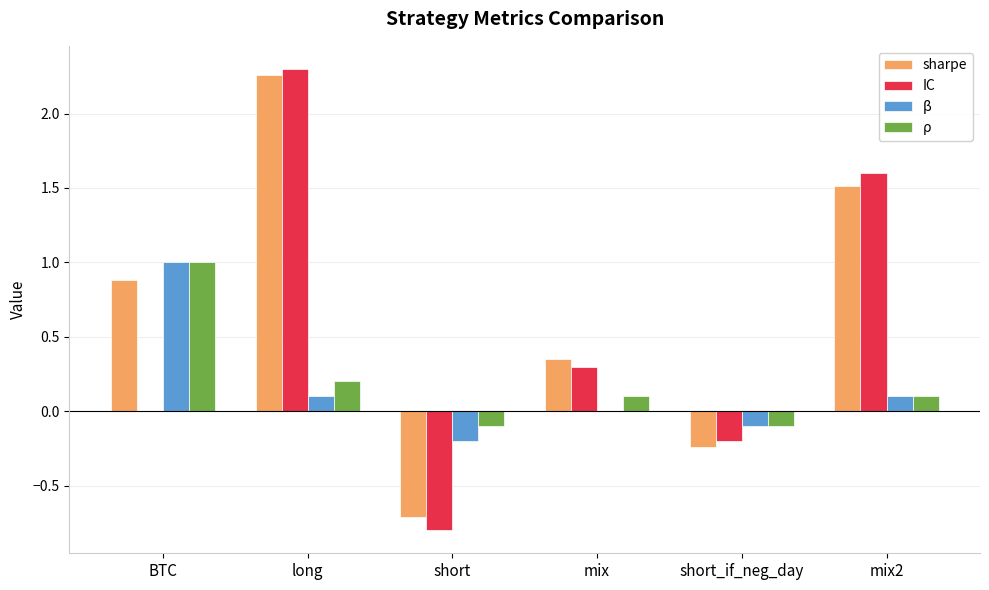

Are the bars horizontal?

No